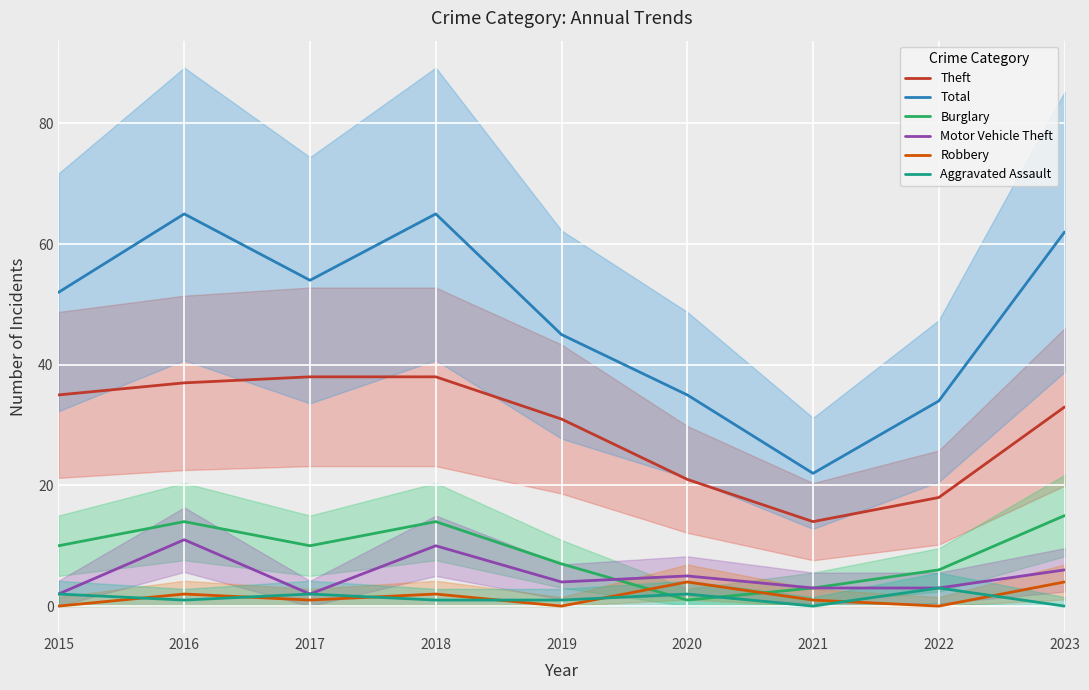

At which category does Total reach its first local valley?

2017